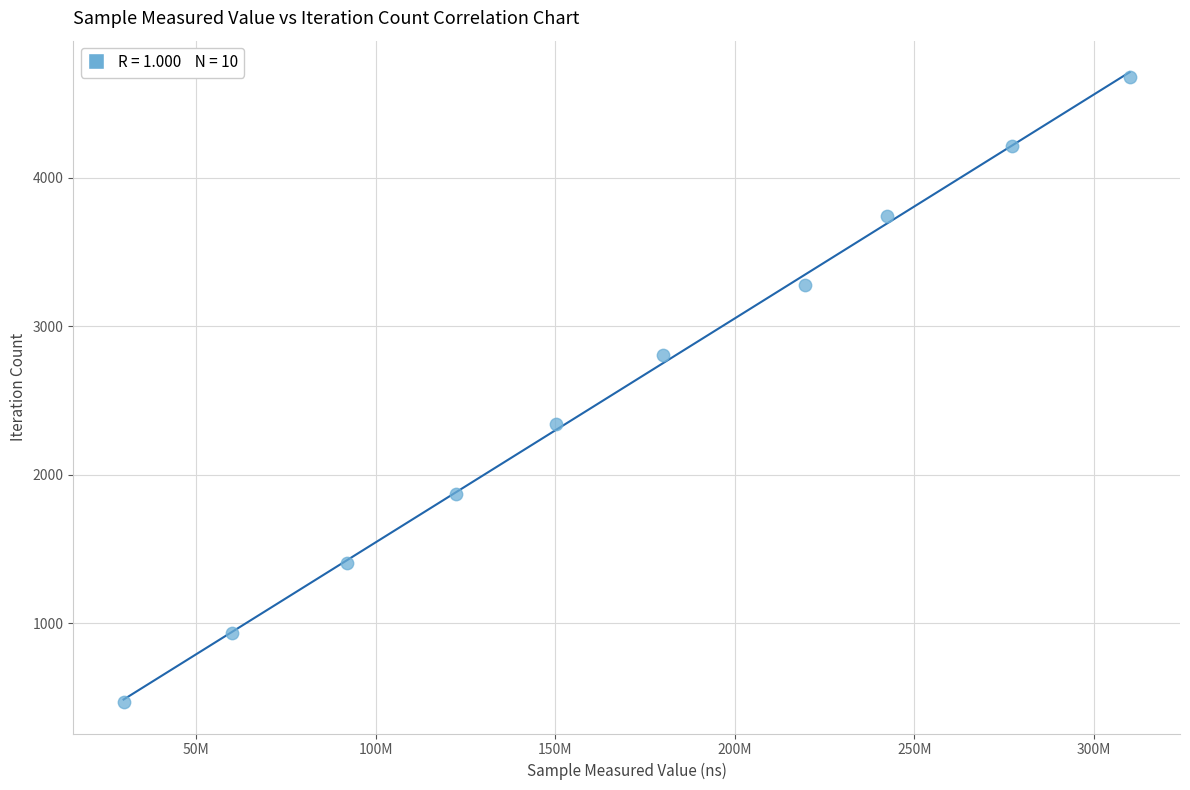

What is the average Y value?

2574